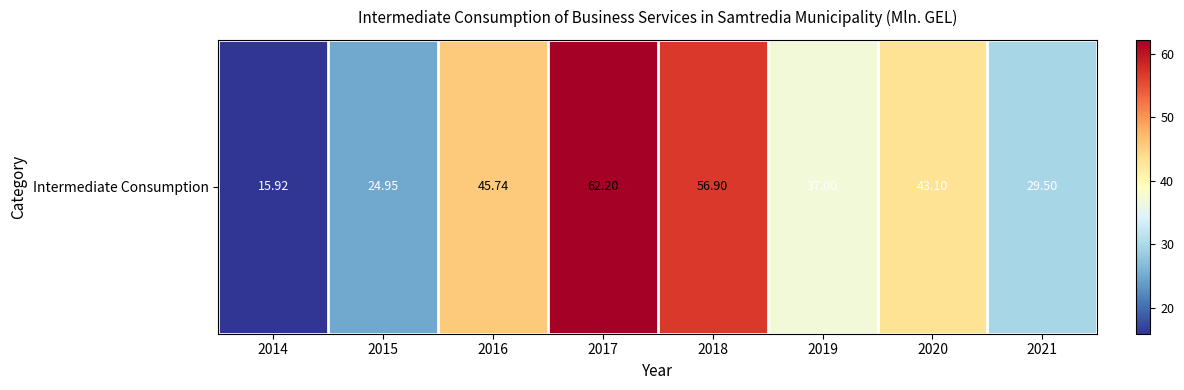

How many data points are above 43?

4